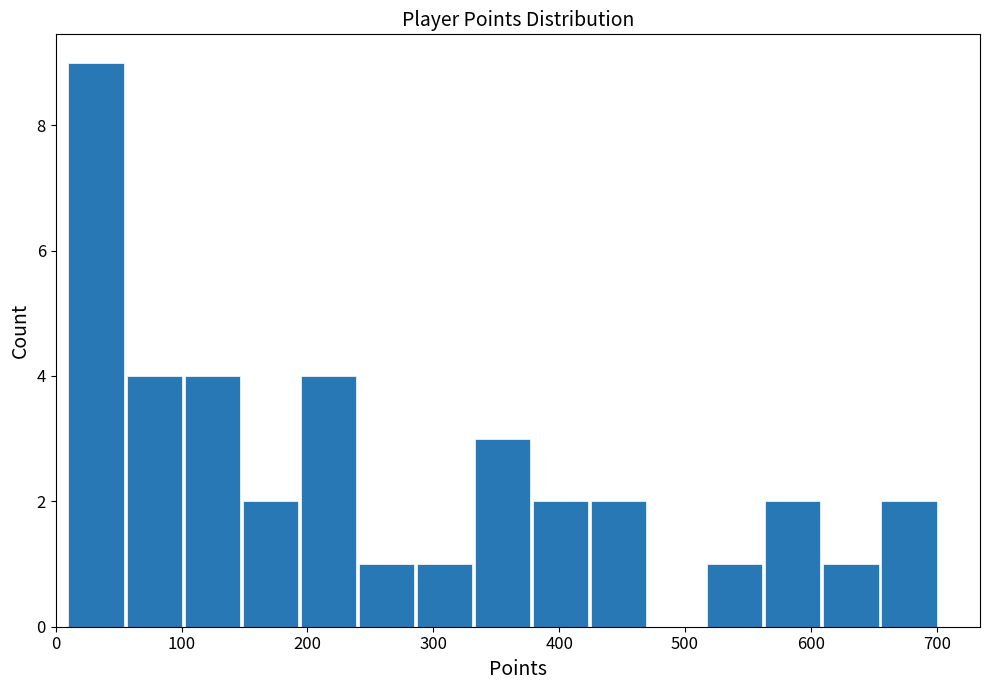

Over which range of the x-axis is the bar tallest?

10 to 60